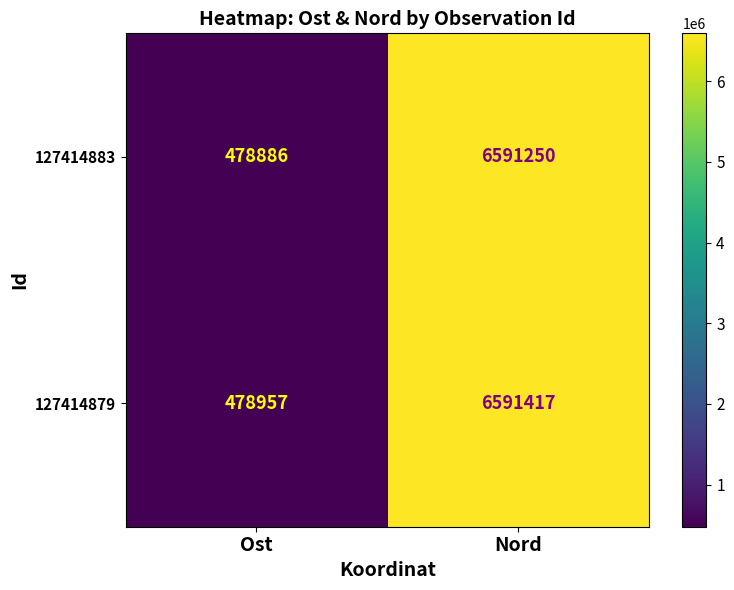

What is the difference between the highest and lowest values at Nord?

167